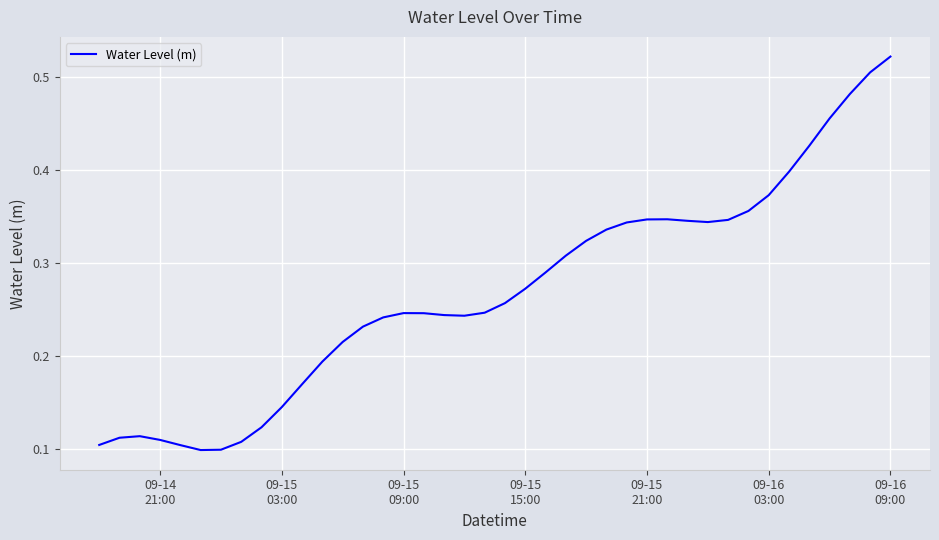

Does the chart display data point markers on the line(s)?

No